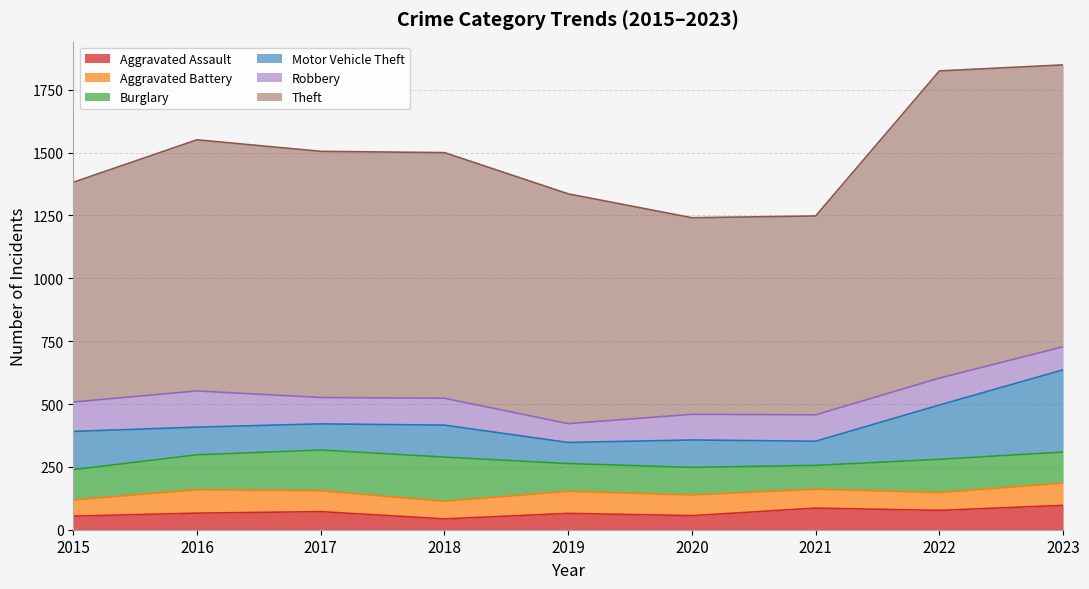

Which label corresponds to the largest value in the chart?

2022